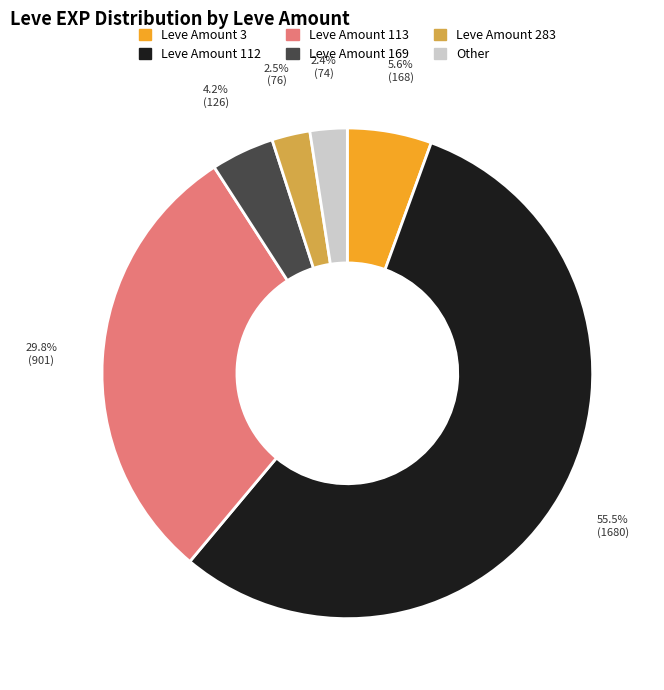

Does any single category account for the majority?

Yes